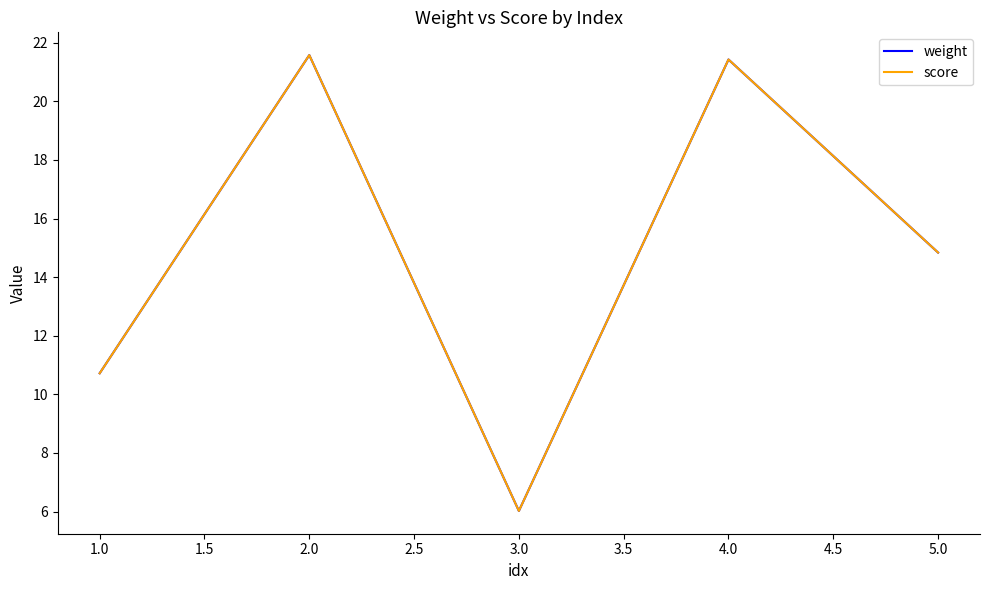

True or false: score and weight cross at least once.

False